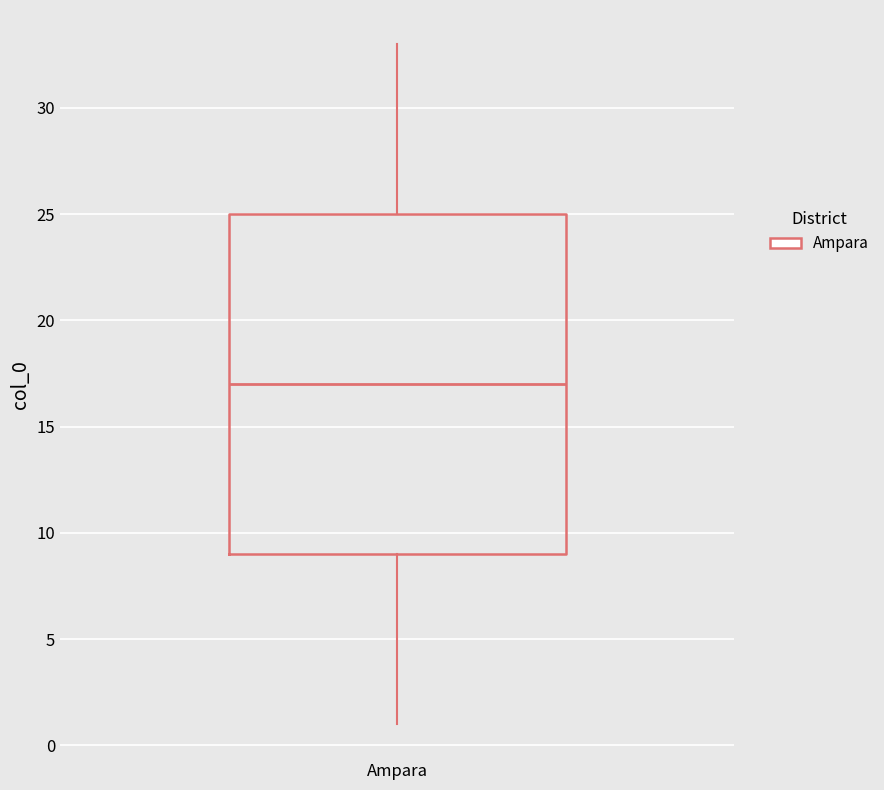

Read this box plot against the y-axis: the position of the median line, the range covered by the box, and the ends of both whiskers. The values are not printed on the chart, so give them approximately, as read against the axis.

median 17, box 9 to 25, whiskers 1 to 33